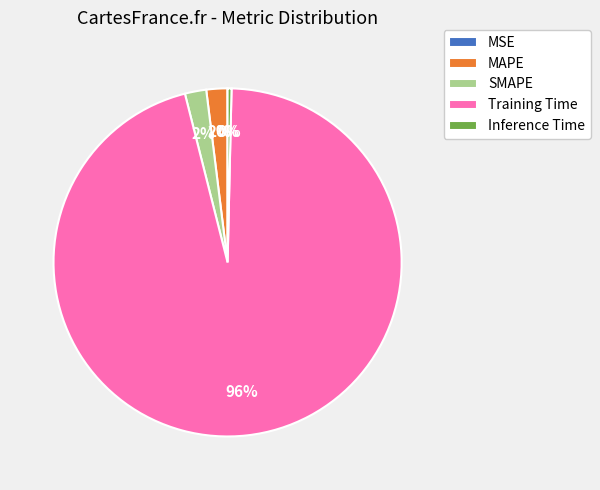

To the nearest percent, what is the difference between the largest and smallest slice percentages?

96%